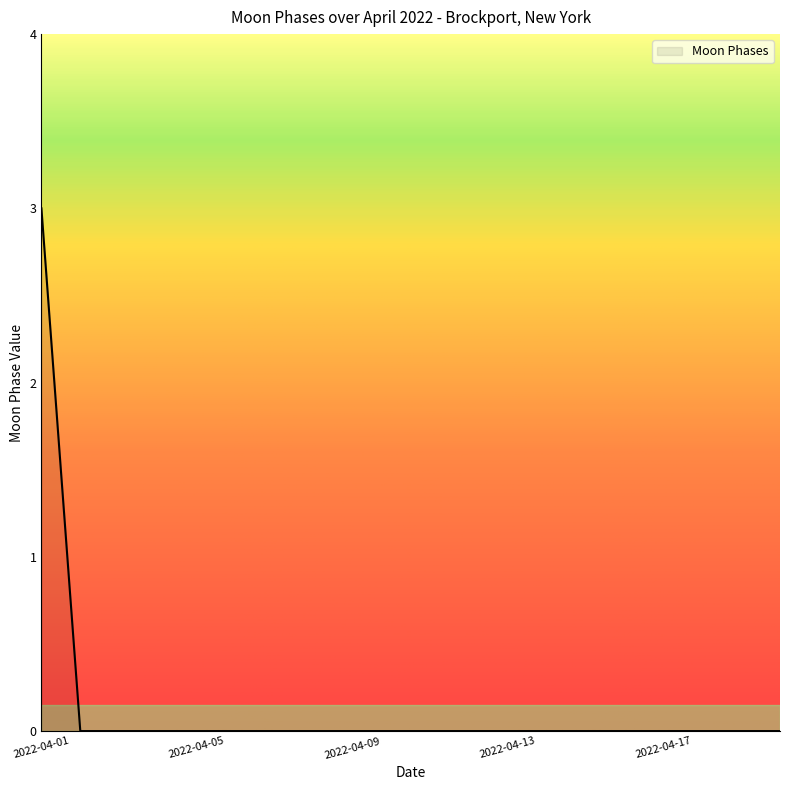

What is the maximum value shown in the chart?

3